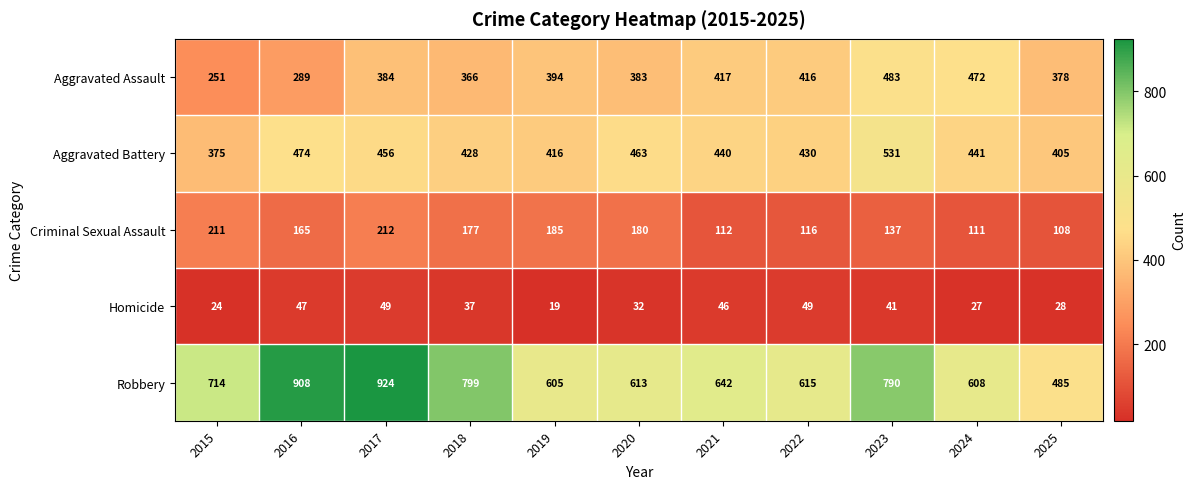

The Criminal Sexual Assault series shows 137 at 2023. True or false?

True